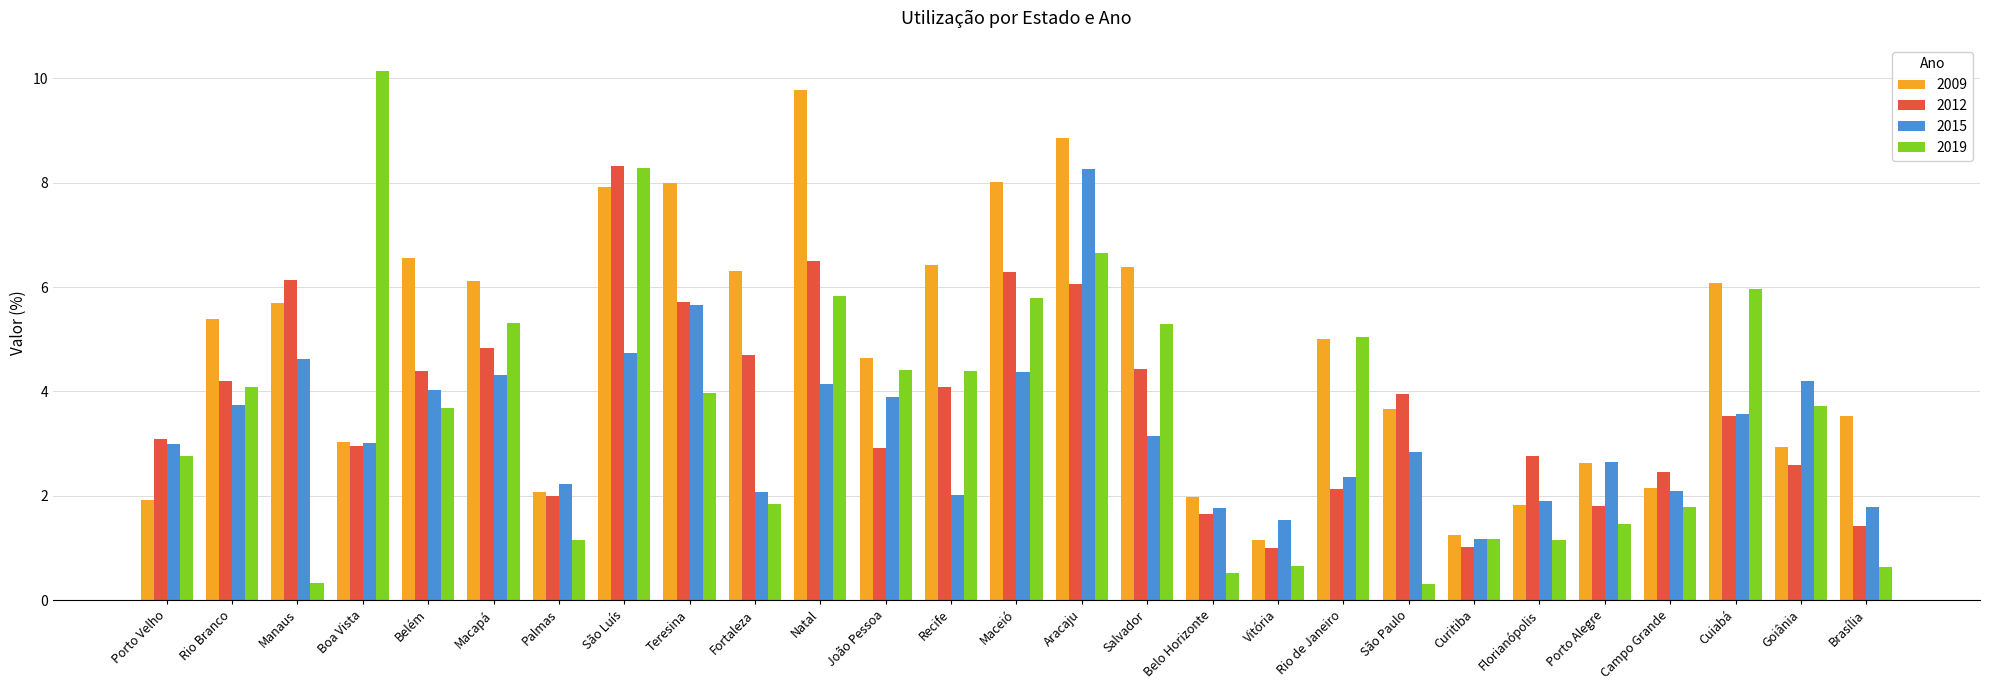

What is the average value of the 2012 series?

3.7